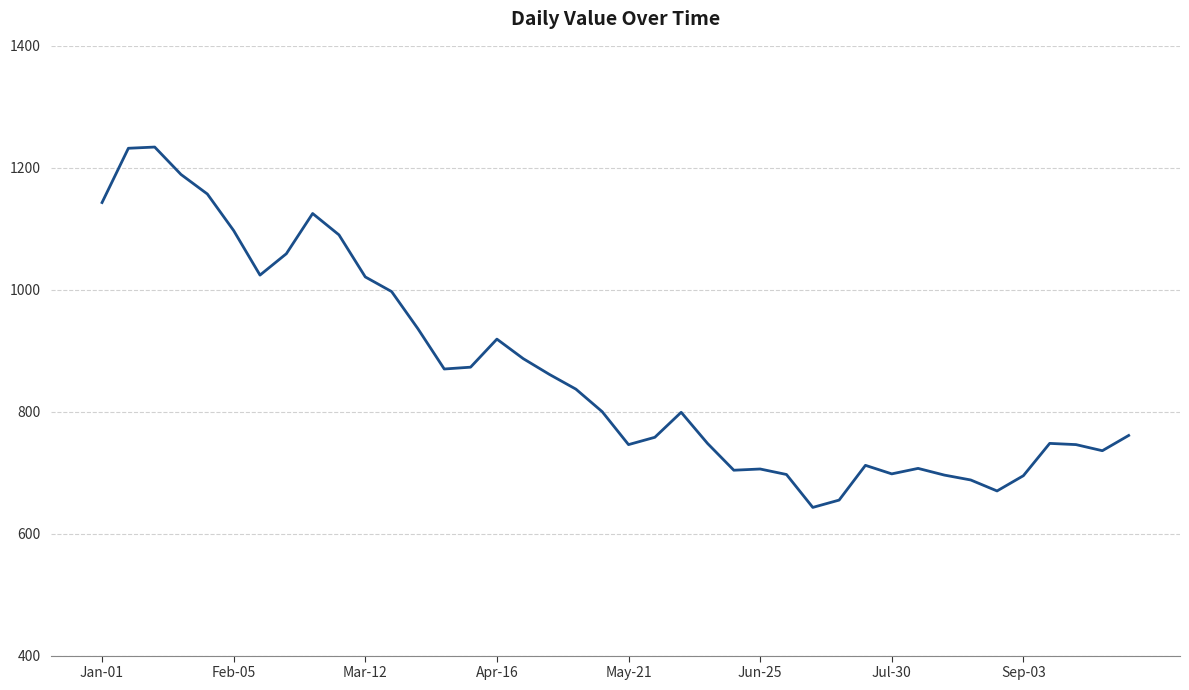

What is the greatest value displayed?

1234